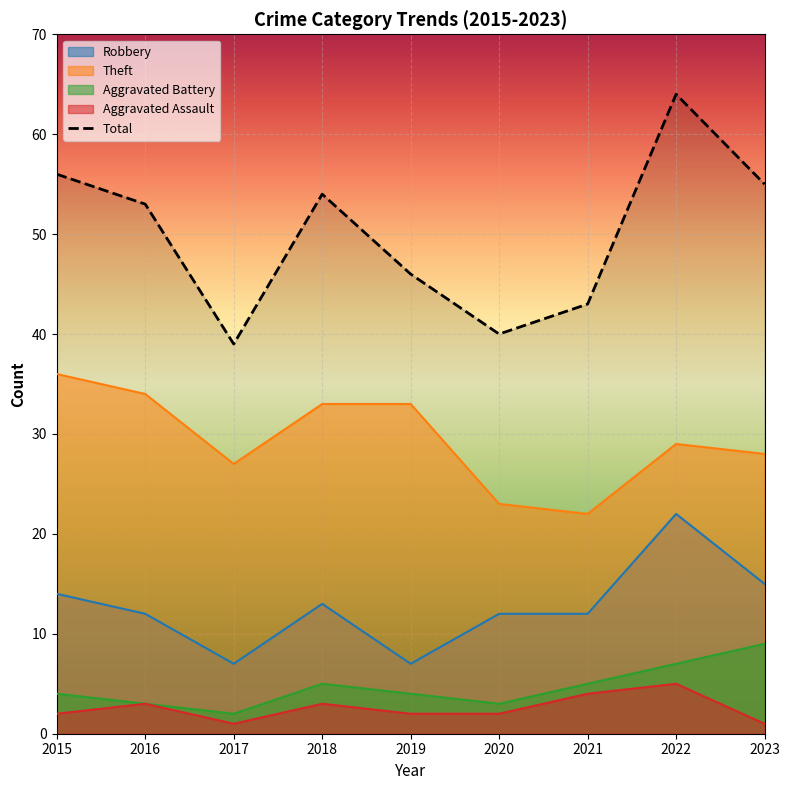

What is the sum of the Robbery values at 2018 and 2017?

20